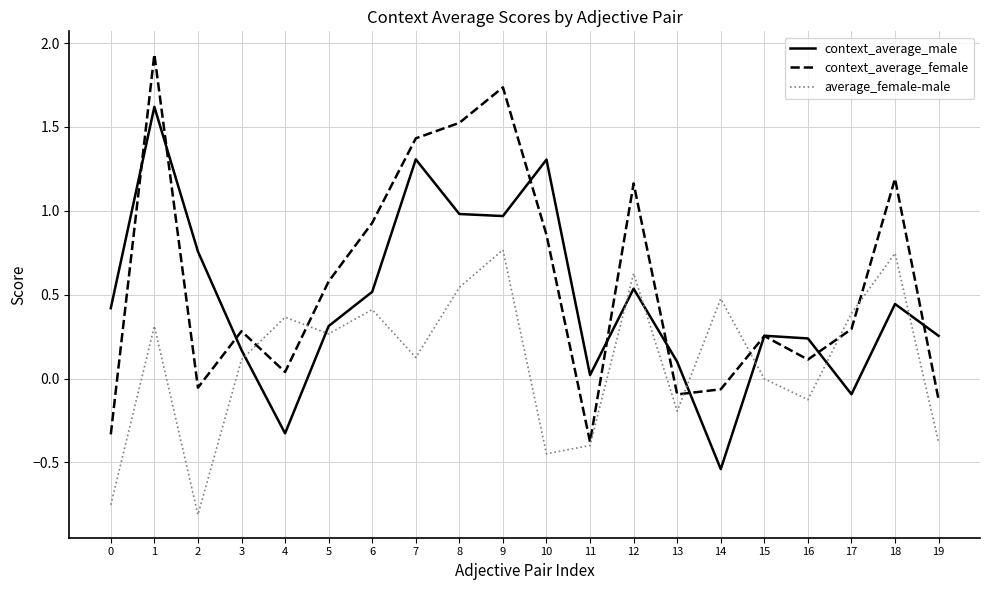

Which series ends up on top after the final intersection of context_average_male and average_female-male?

context_average_male